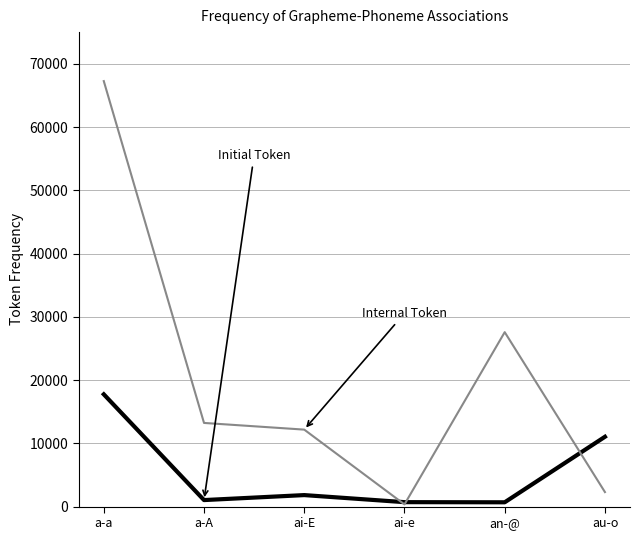

What is the difference between the highest and lowest values at ai-E?

10349.3